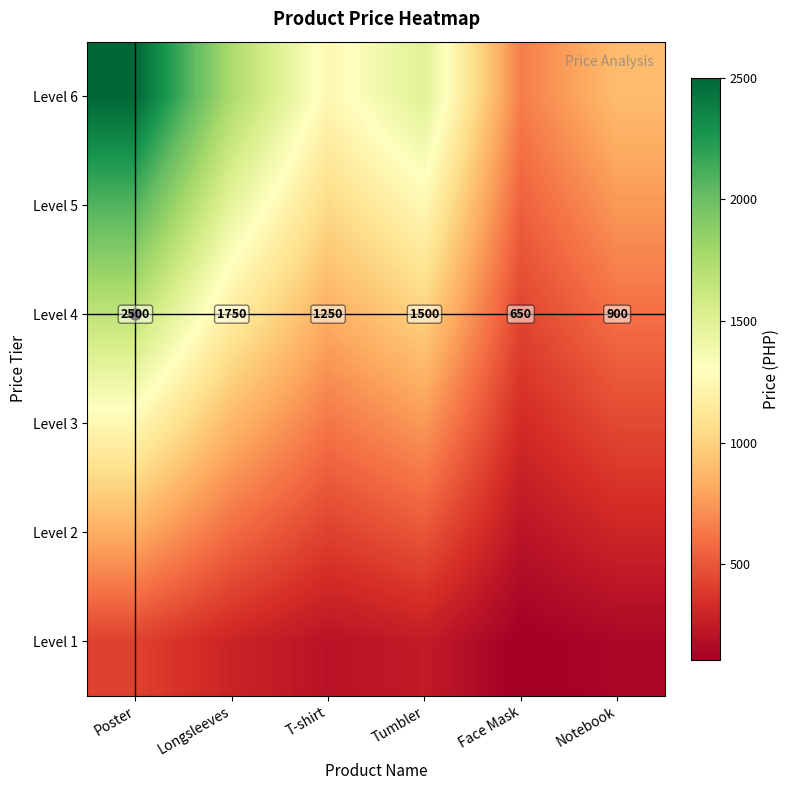

Count the Level 6 values in the range 900 to 1750.

4